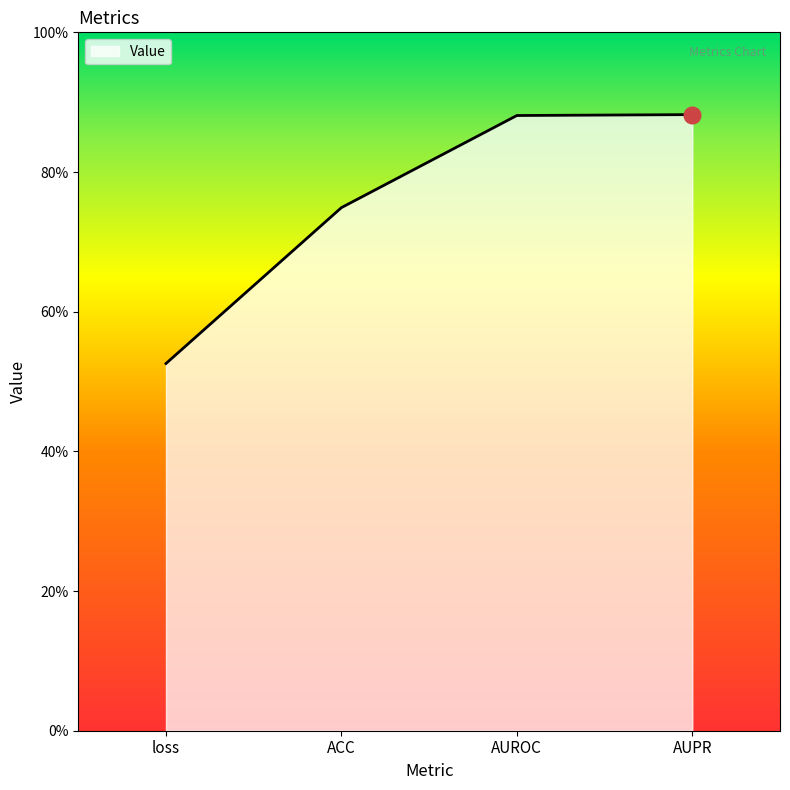

What is the value of the 4th point from the left?

0.9